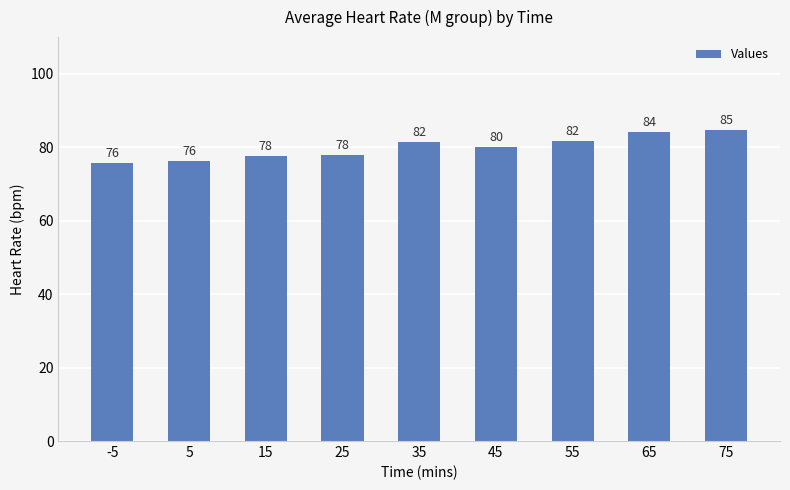

What is the change in value from 55 to 75?

+3.0